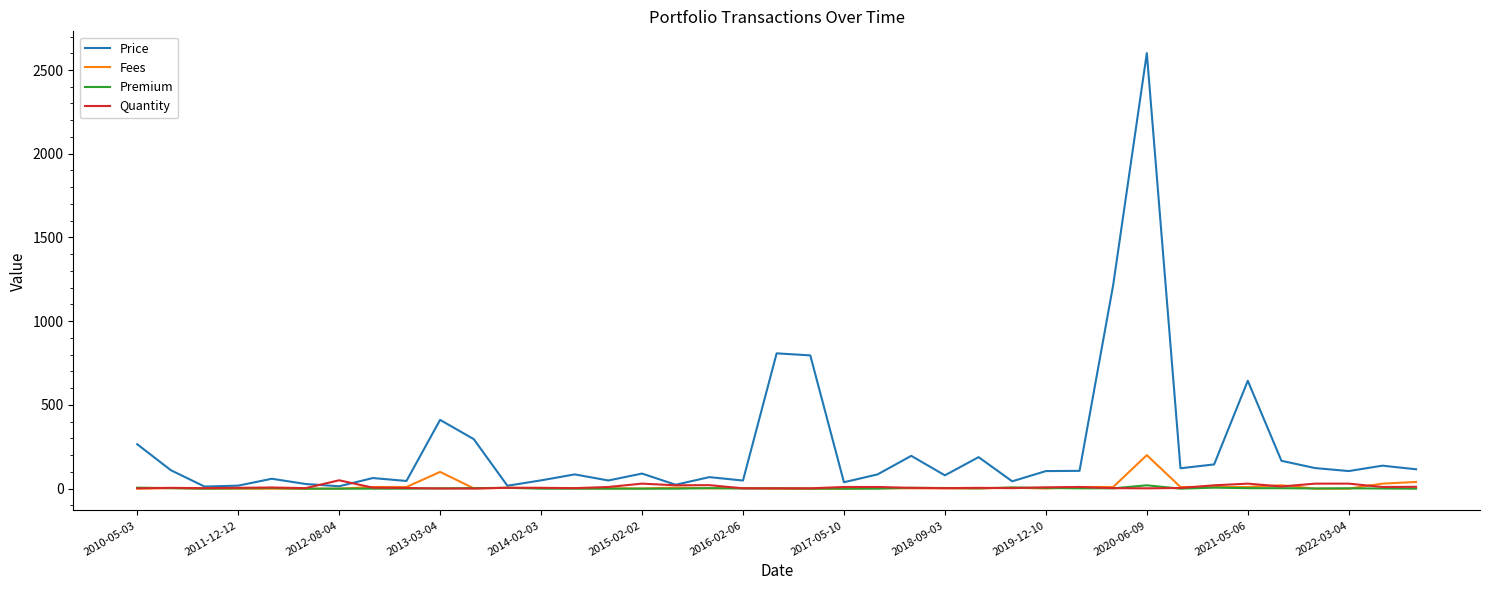

Rank the series by their maximum value, from lowest to highest.

Premium, Quantity, Fees, Price